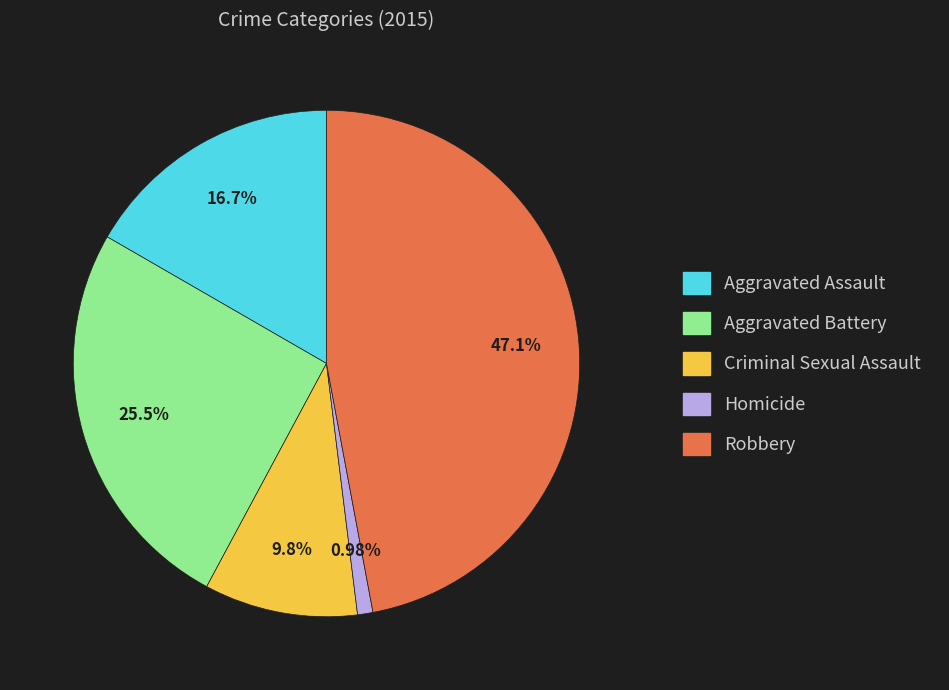

What is the smallest slice in the pie chart?

Homicide